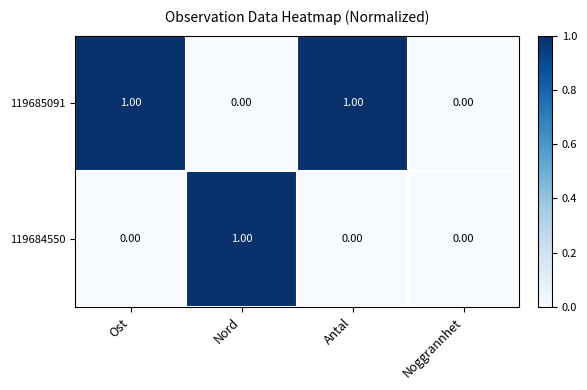

At Nord, list the series in order from largest to smallest.

119684550, 119685091